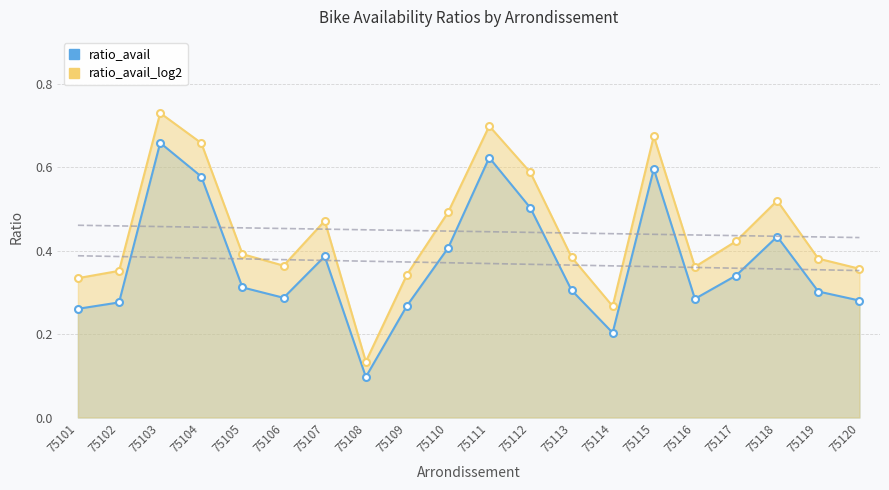

At how many categories does at least one series exceed 0?

20